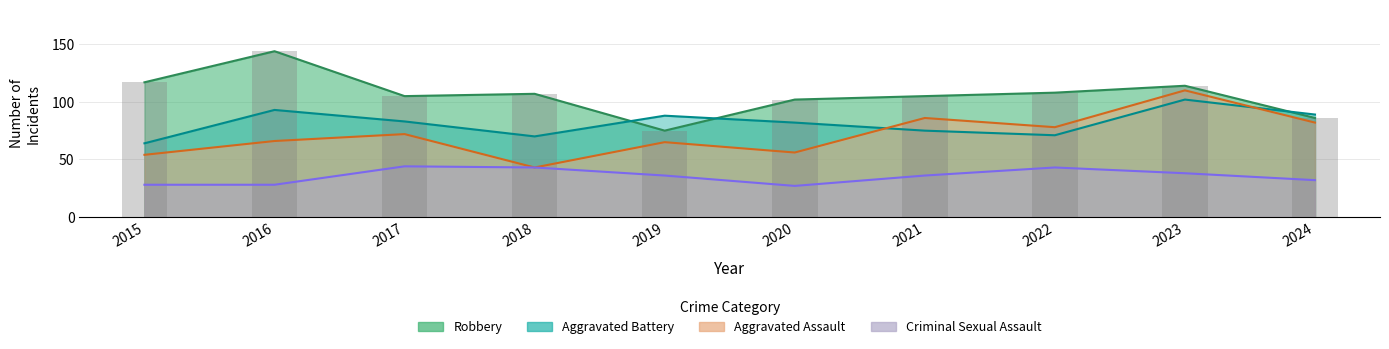

The value of Robbery at 2022 is 27. True or false?

False